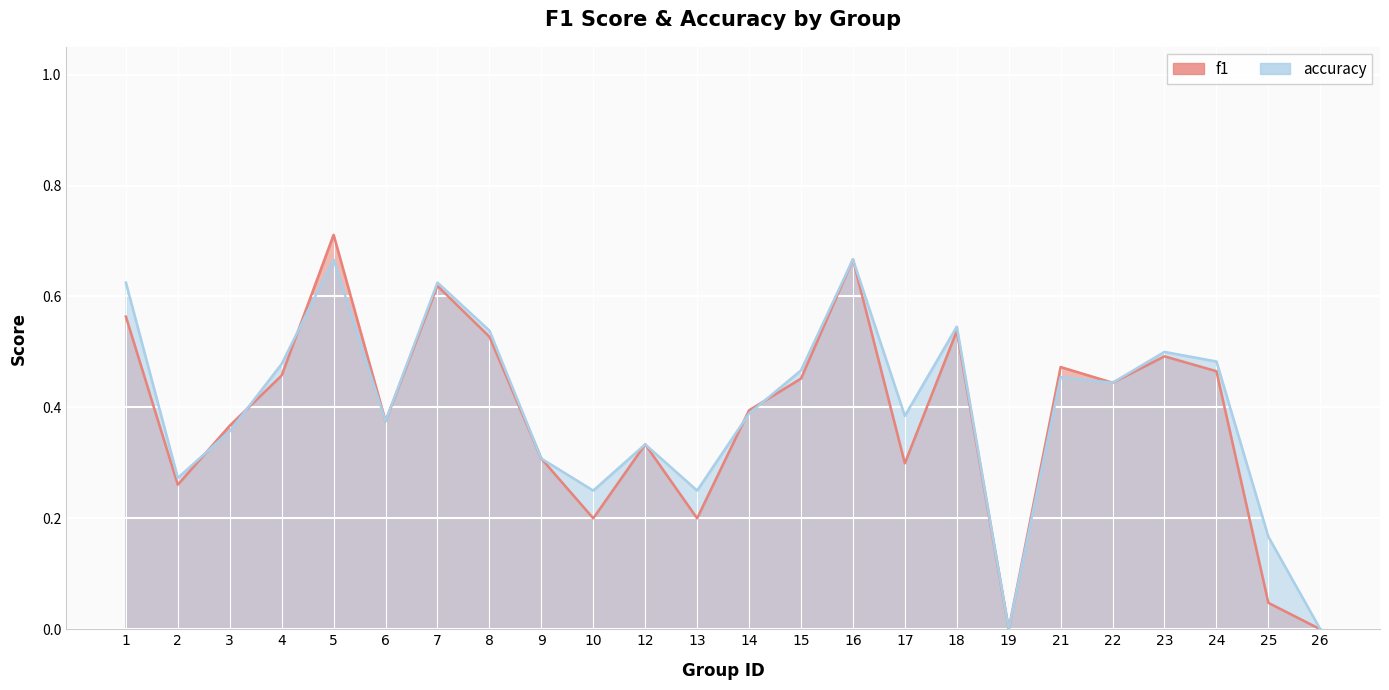

True or false: accuracy and f1 cross at least once.

True